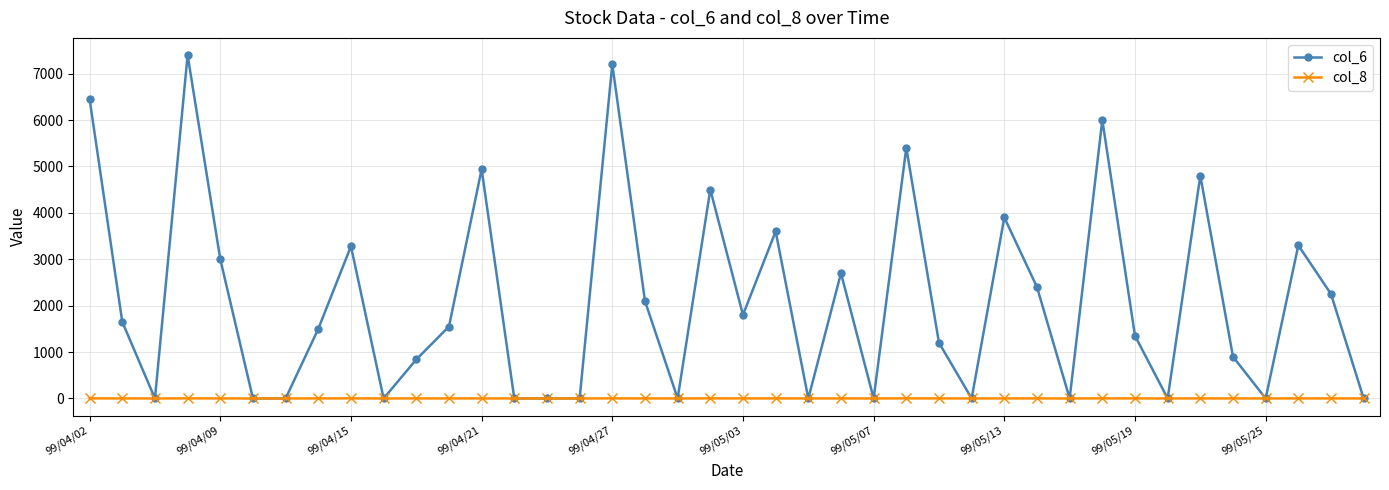

True or false: col_8 has more than 2 interior local peaks.

True